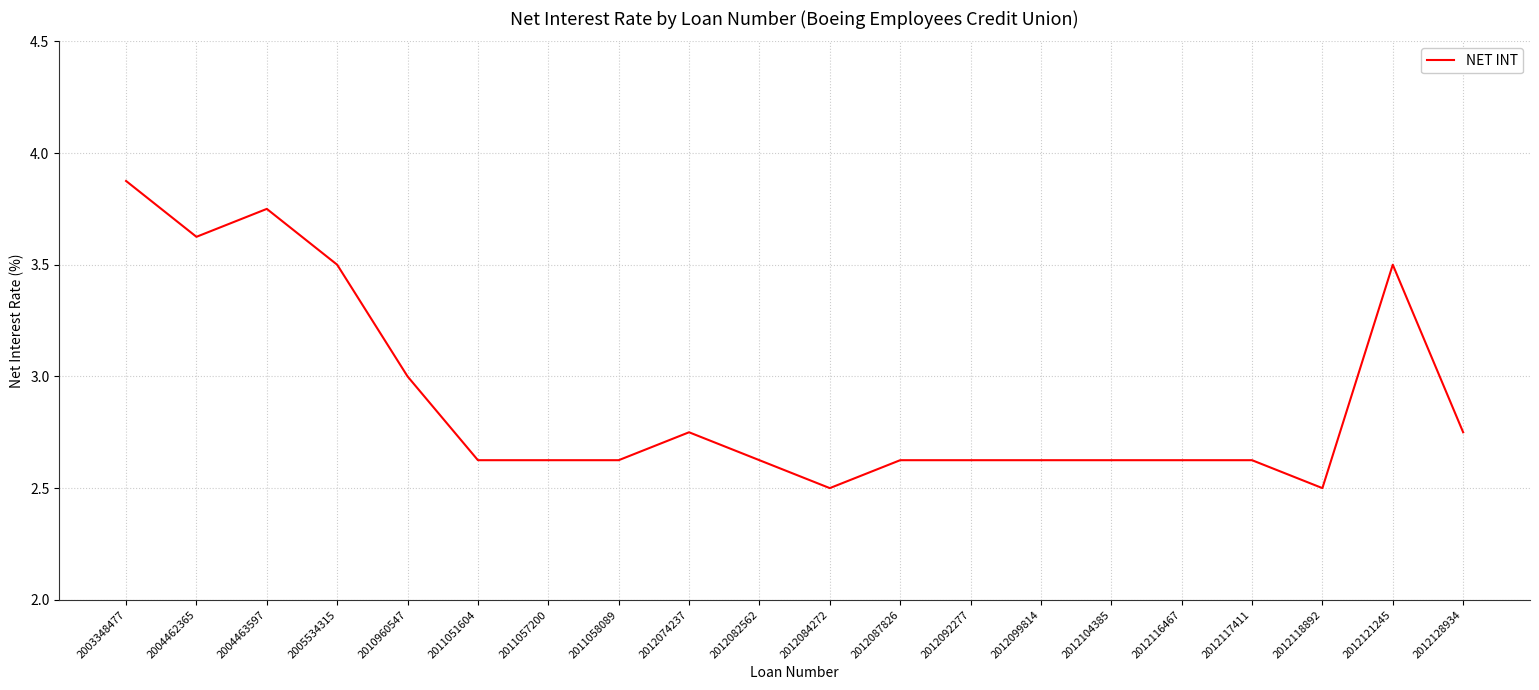

The chart shows a value of 1.6 at 2012128934. True or false?

False